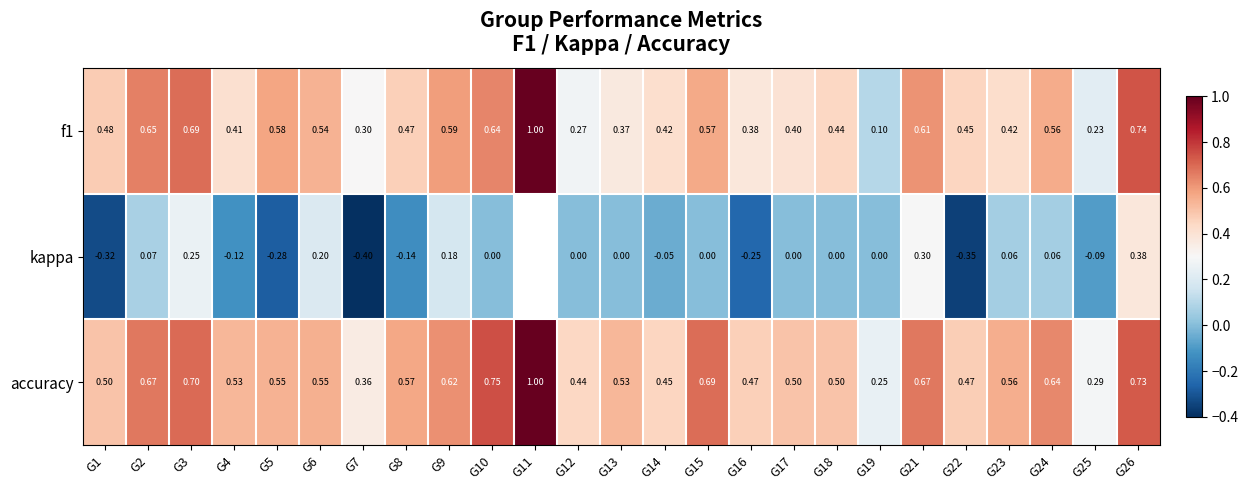

Between G13 and G14, which series saw the biggest shift?

accuracy